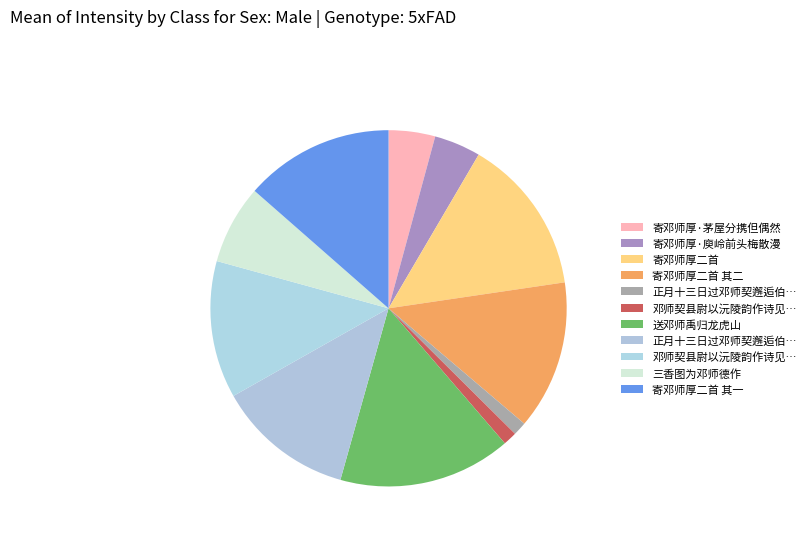

What is the largest slice in the pie chart?

送邓师禹归龙虎山